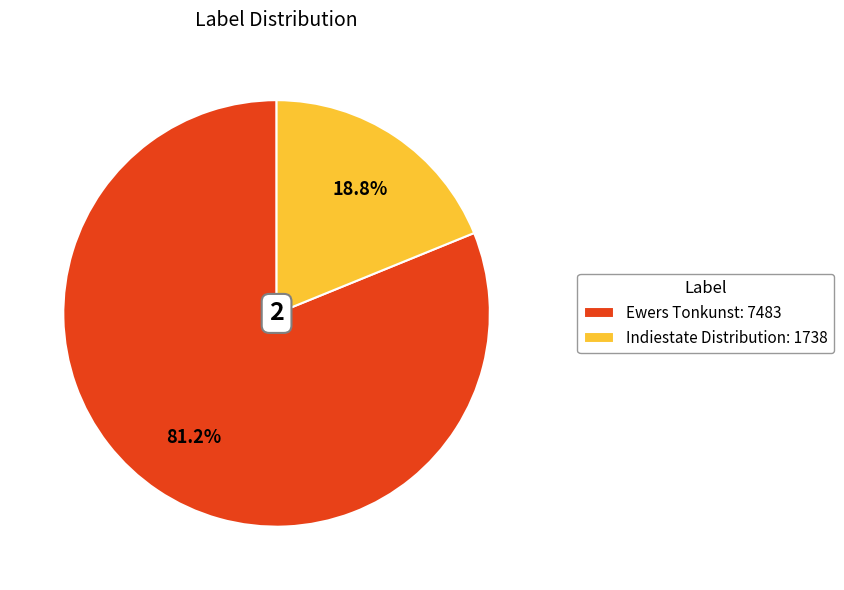

Which category has the biggest portion of the pie?

Ewers Tonkunst